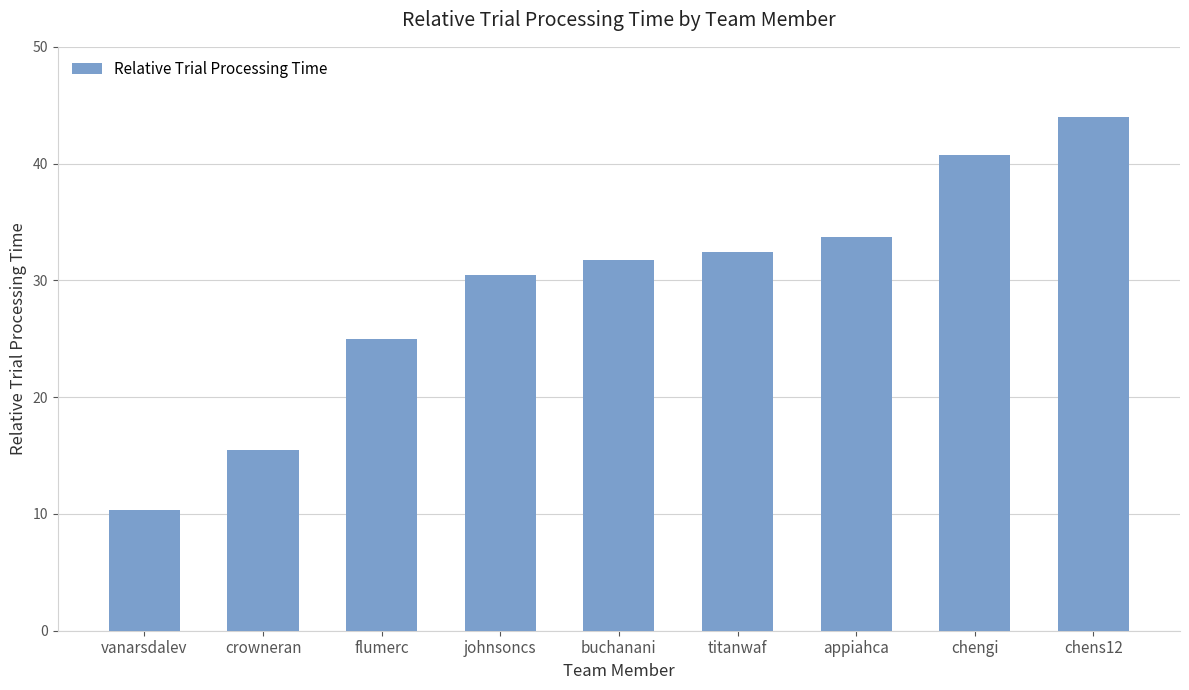

What is the greatest value displayed?

44.0